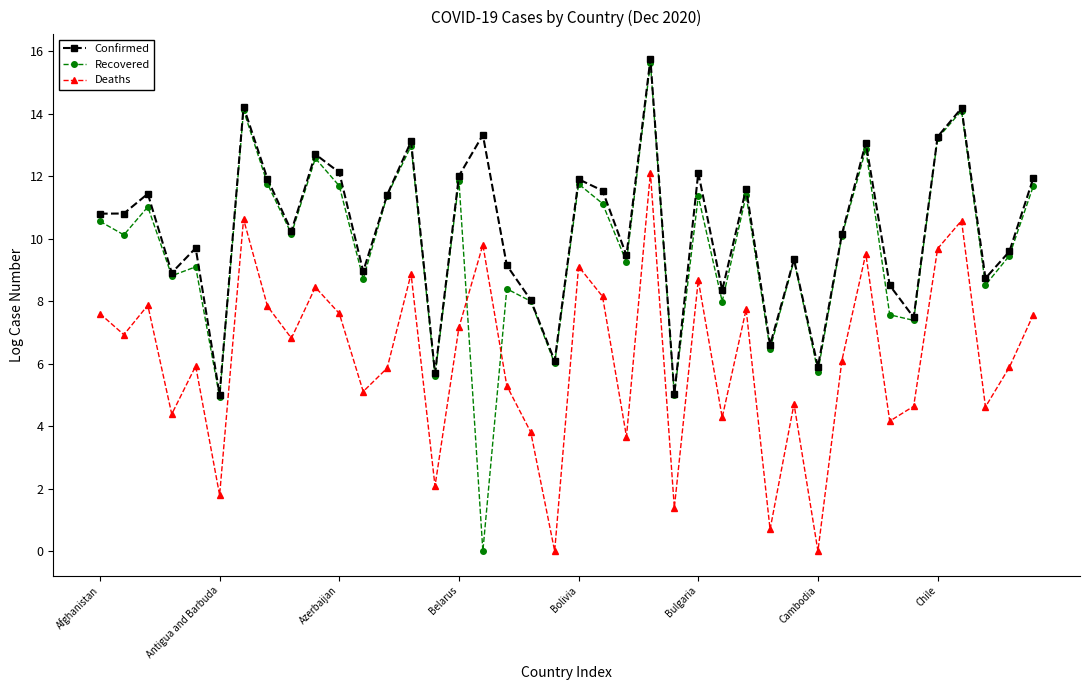

How many data points does each series have?

40